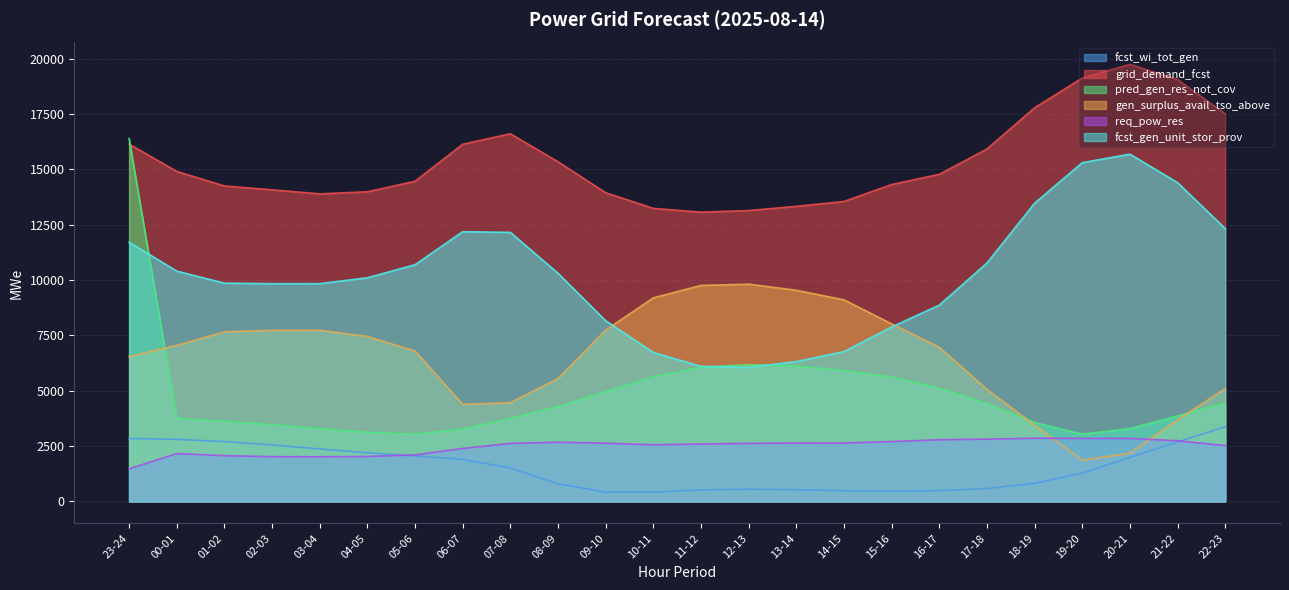

The req_pow_res series shows 2846 at 20-21. True or false?

True